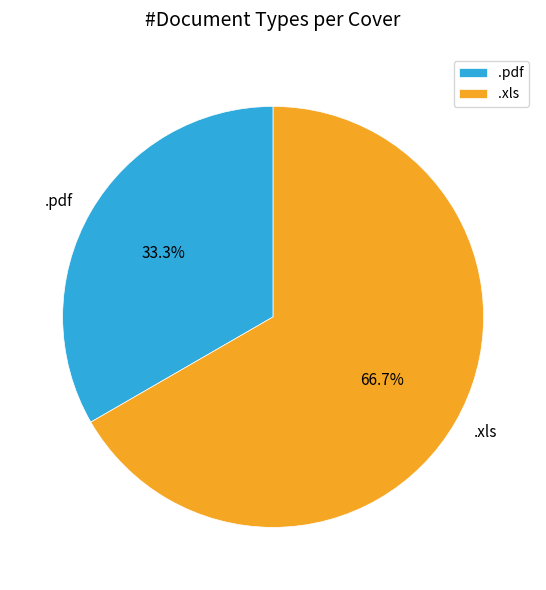

Rank the categories by value from lowest to highest.

.pdf, .xls